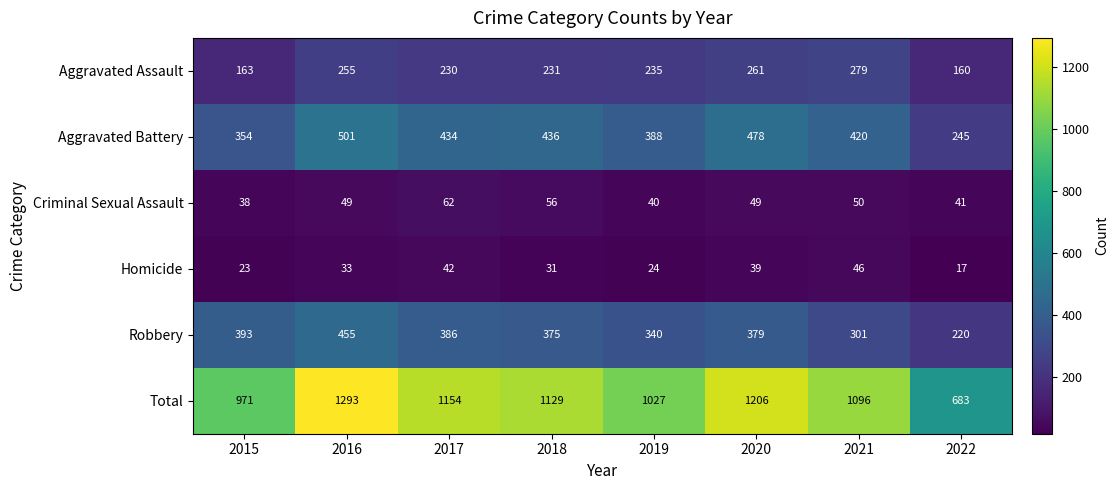

How many values in the Robbery series are below 379?

4